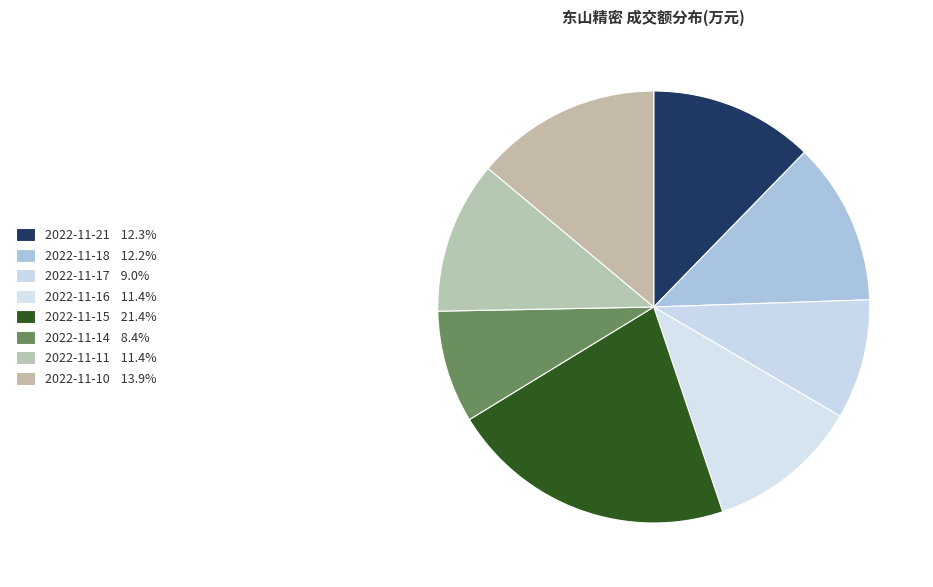

Does 2022-11-15 account for over 50% of the chart?

No